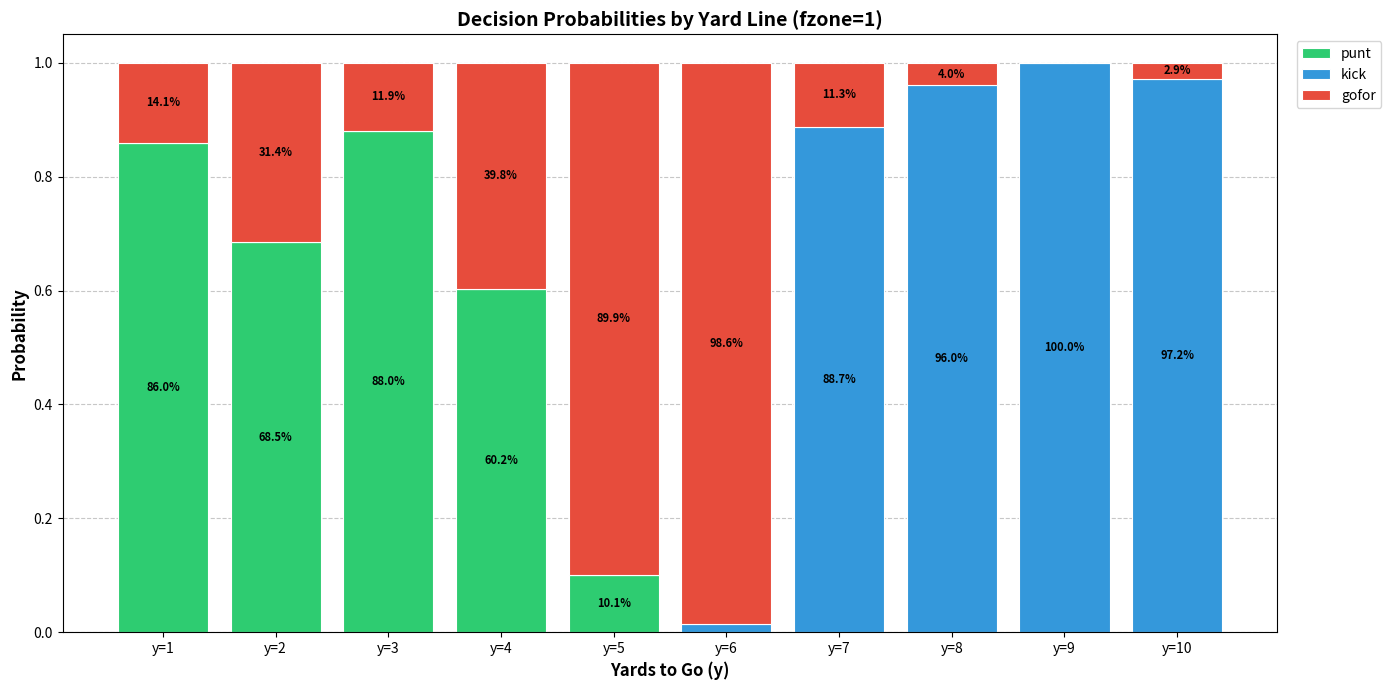

Does the chart contain stacked bars?

Yes